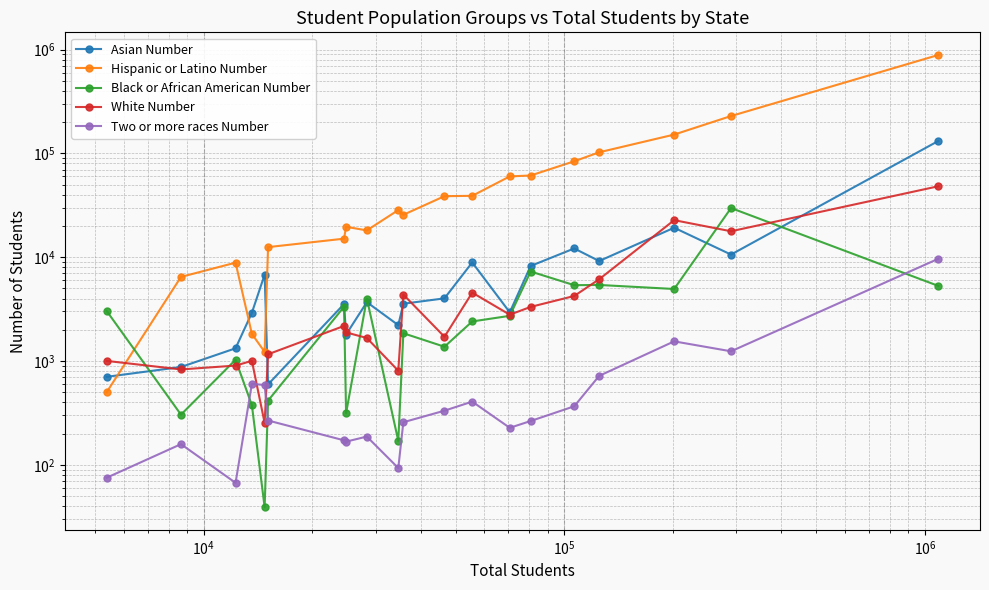

How many lines are shown in the chart?

5